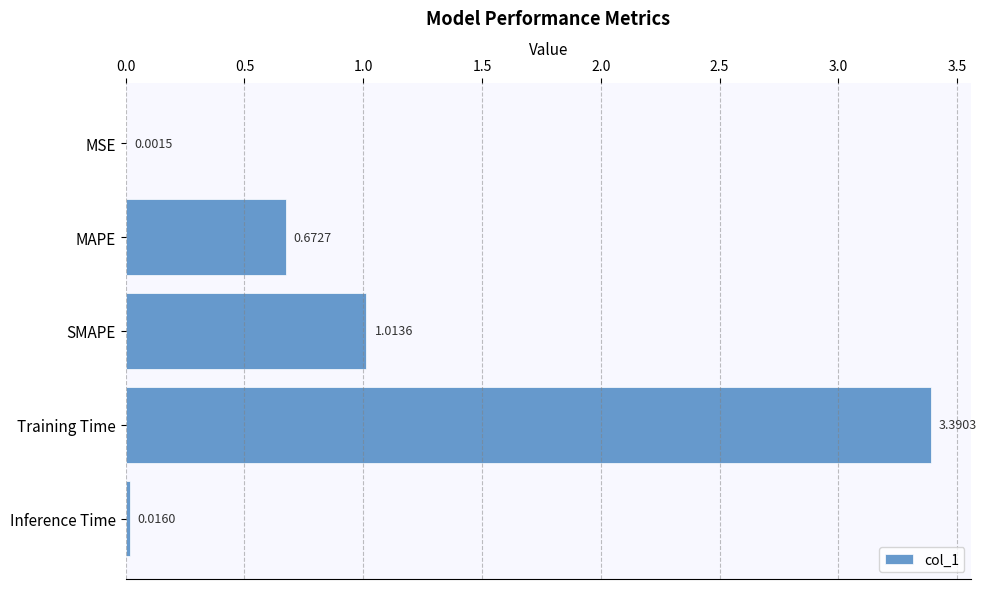

Which label corresponds to the largest value in the chart?

Training Time